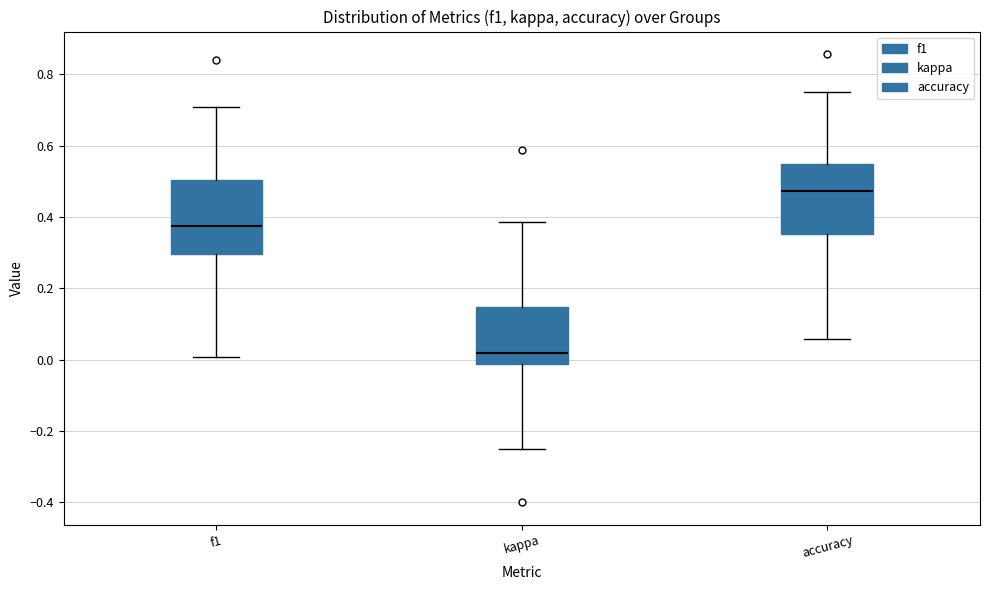

Where does the upper whisker of the box for f1 end on the y-axis? The values are not printed on the chart, so give them approximately, as read against the axis.

0.70